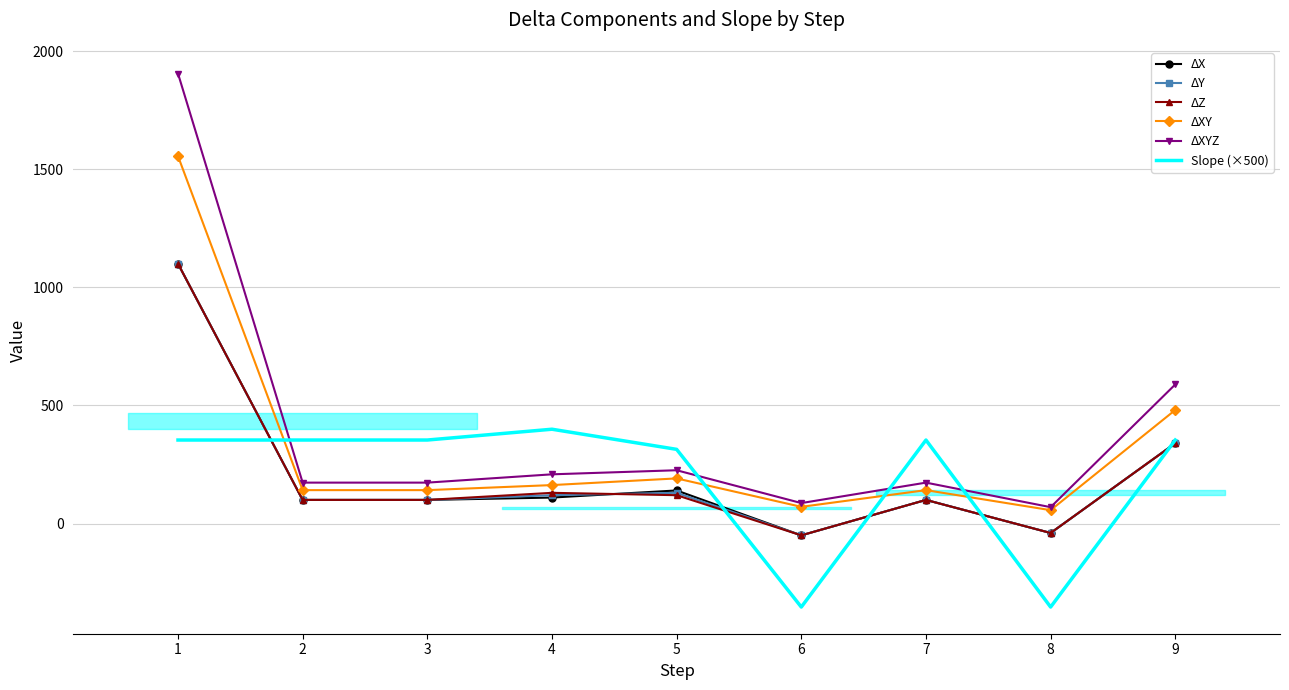

Reading right to left, what are all the values shown in this chart?

ΔX: 340.0	-40.0	100.0	-50.0	140.0	110.0	100.0	100.0	1100.0
ΔY: 340.0	-40.0	100.0	-50.0	130.0	120.0	100.0	100.0	1100.0
ΔZ: 340.0	-40.0	100.0	-50.0	120.0	130.0	100.0	100.0	1100.0
ΔXY: 480.8	56.6	141.4	70.7	191.0	162.8	141.4	141.4	1555.6
ΔXYZ: 588.9	69.3	173.2	86.6	225.6	208.3	173.2	173.2	1905.3
Slope (×500): 353.6	-353.6	353.6	-353.6	314.1	399.3	353.6	353.6	353.6